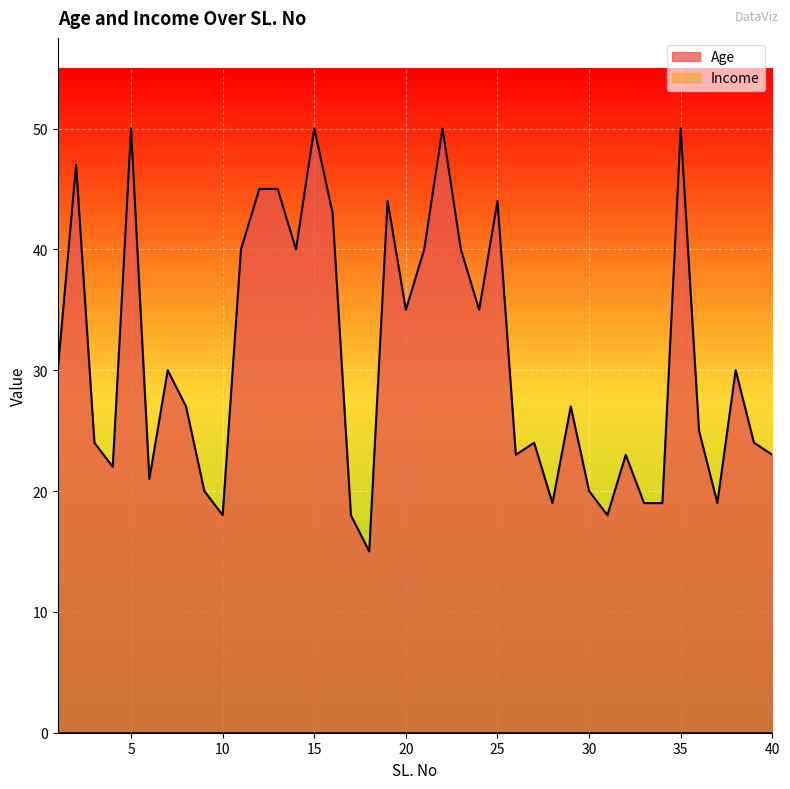

What is the minimum value shown in the chart?

0